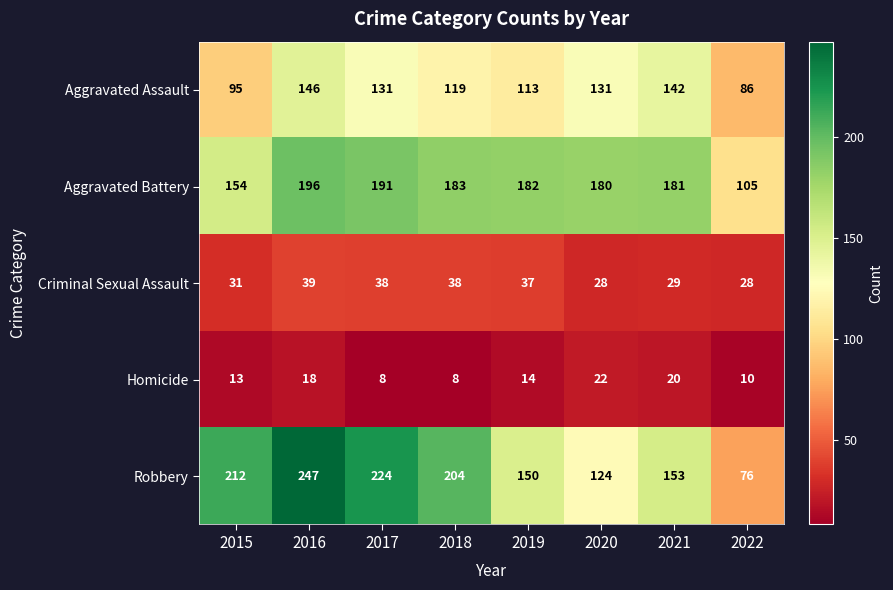

How many distinct data groups are displayed?

5